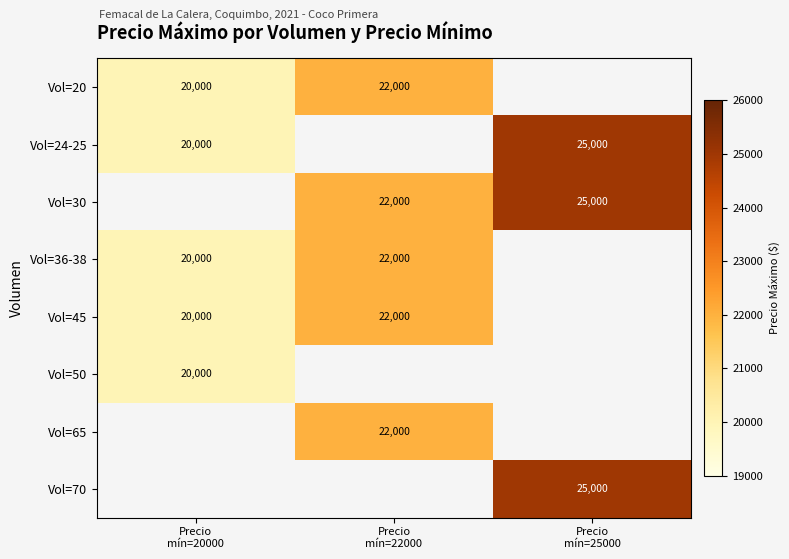

How many data points does each series have?

3